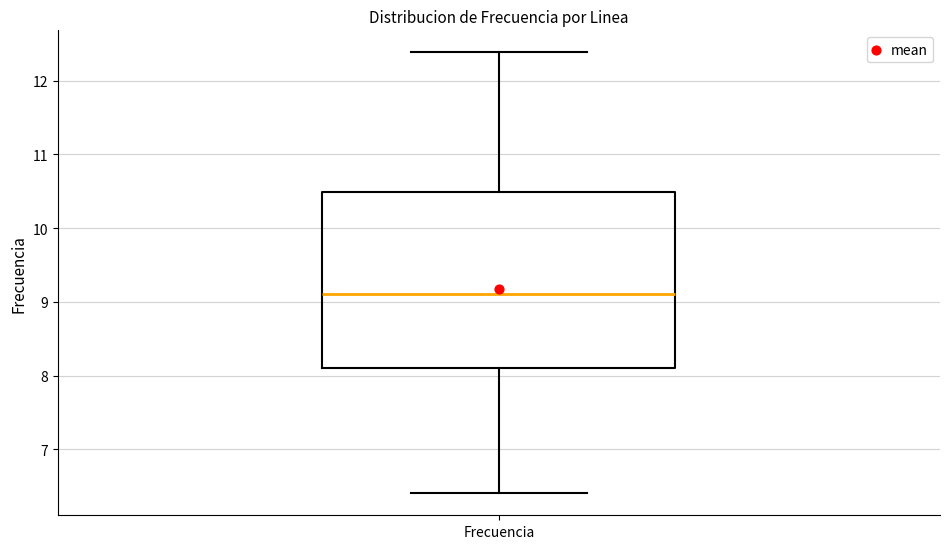

Transcribe this box plot: give where the median line is, the range the box spans, and where the two whiskers end, as read against the y-axis. The values are not printed on the chart, so give them approximately, as read against the axis.

median 9.1, box 8.1 to 10.5, whiskers 6.4 to 12.4